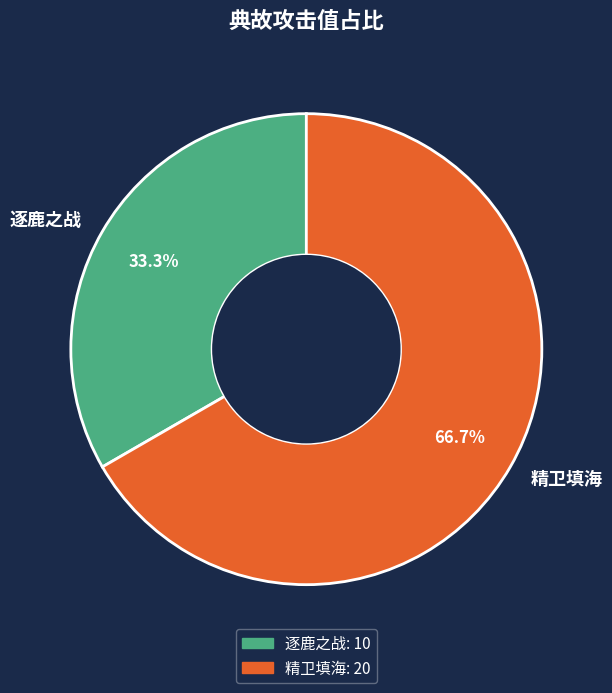

Approximately how many times larger is the value at 逐鹿之战 compared to 精卫填海?

0.5